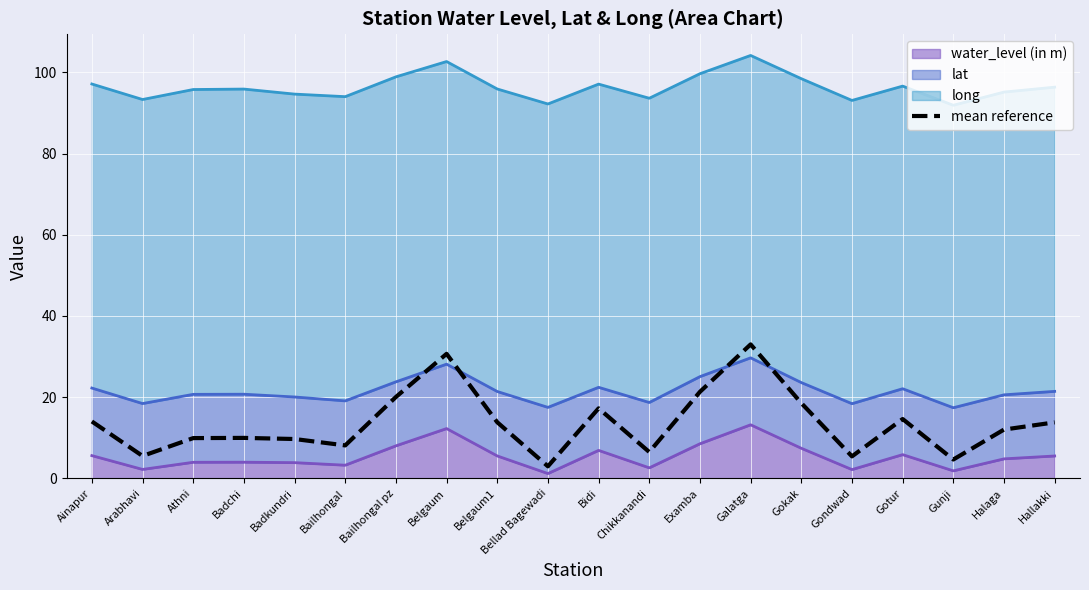

What position from the right is Galatga?

7